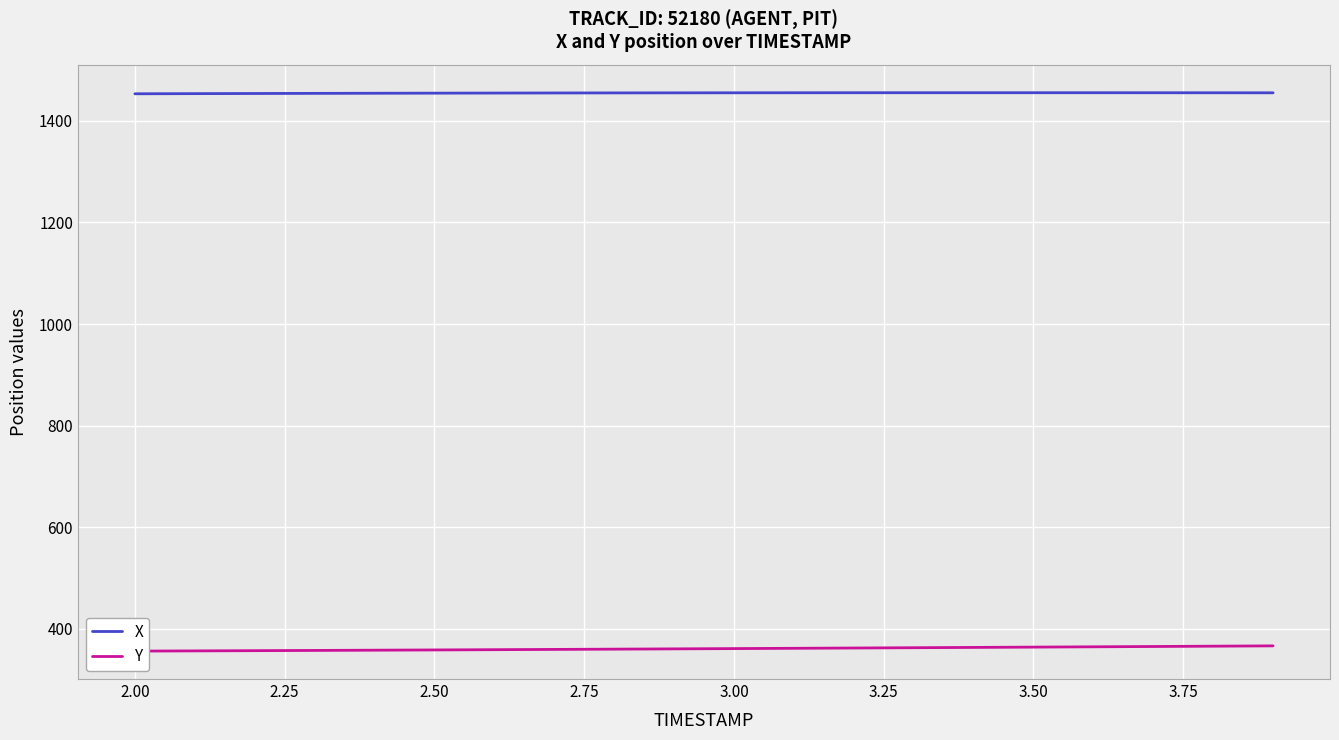

True or false: Y and X cross at least once.

False